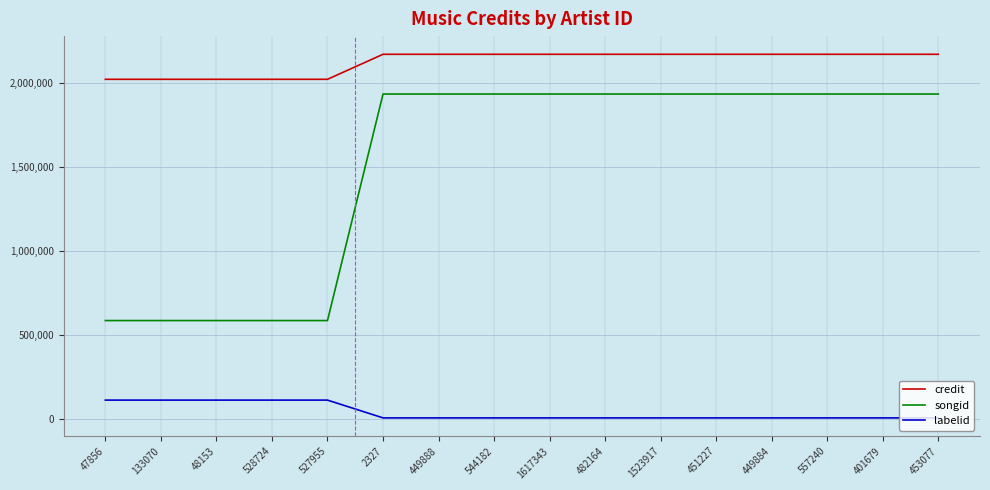

What is the difference between the maximum and minimum values in the songid series?

1346926